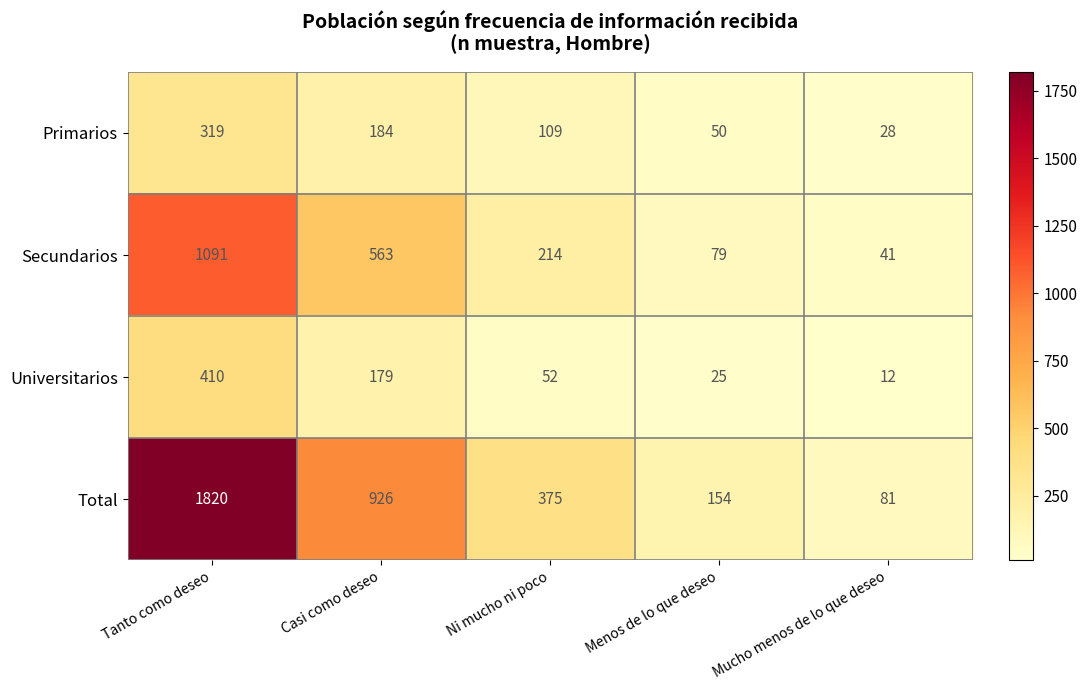

What is the difference between the highest and lowest values at Mucho menos de lo que deseo?

69